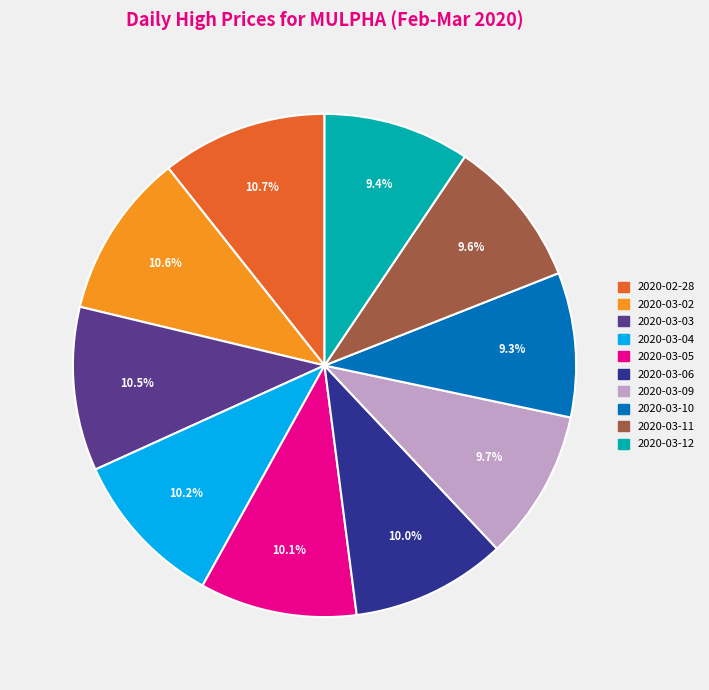

Approximately how many times larger is the value at 2020-03-03 compared to 2020-03-04?

1.0